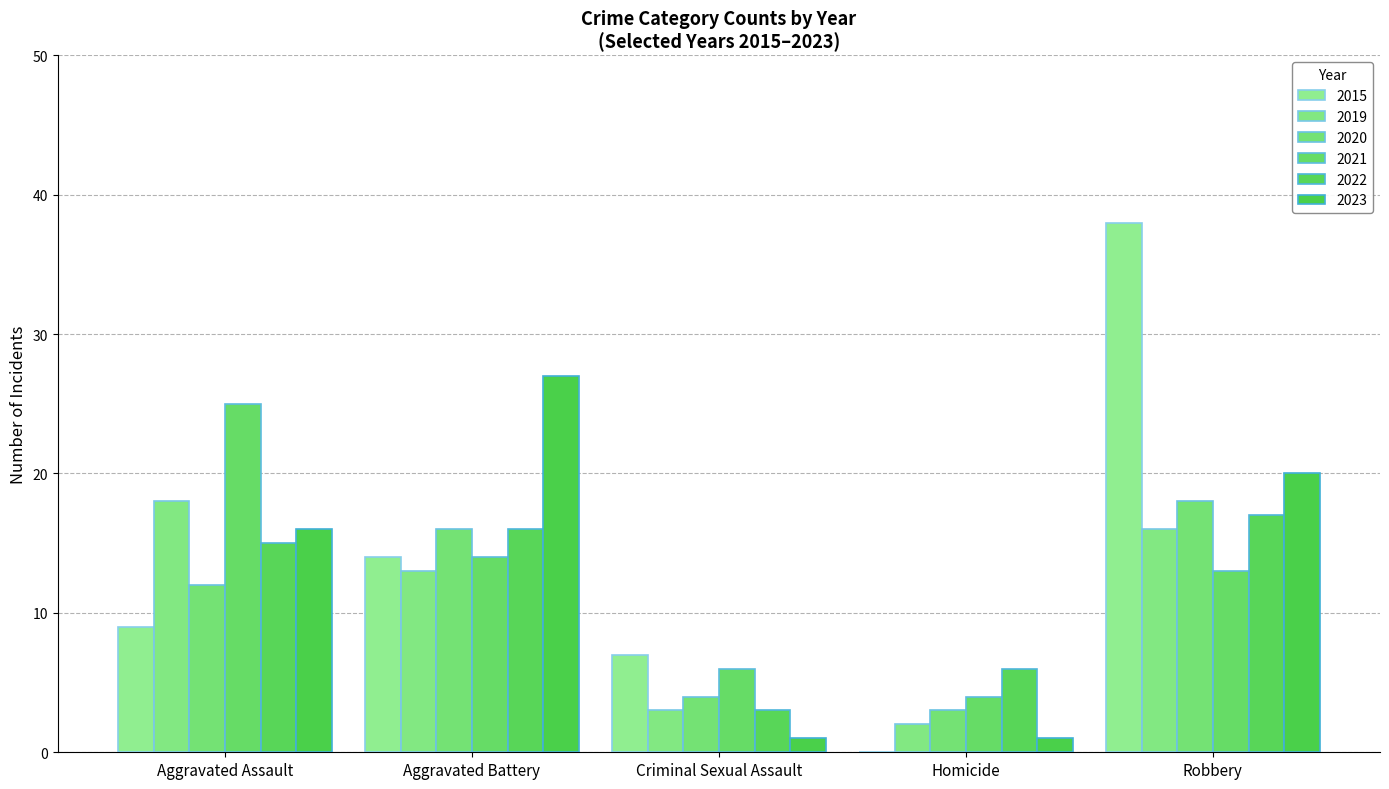

Which label corresponds to the smallest value in the chart?

Homicide